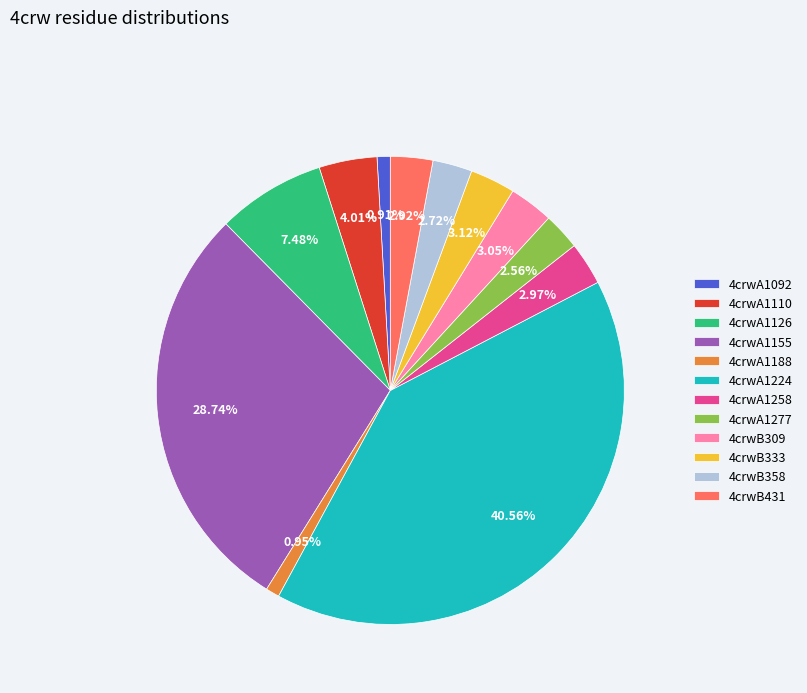

Is the sum of 4crwA1277 and 4crwB309 greater than half?

No